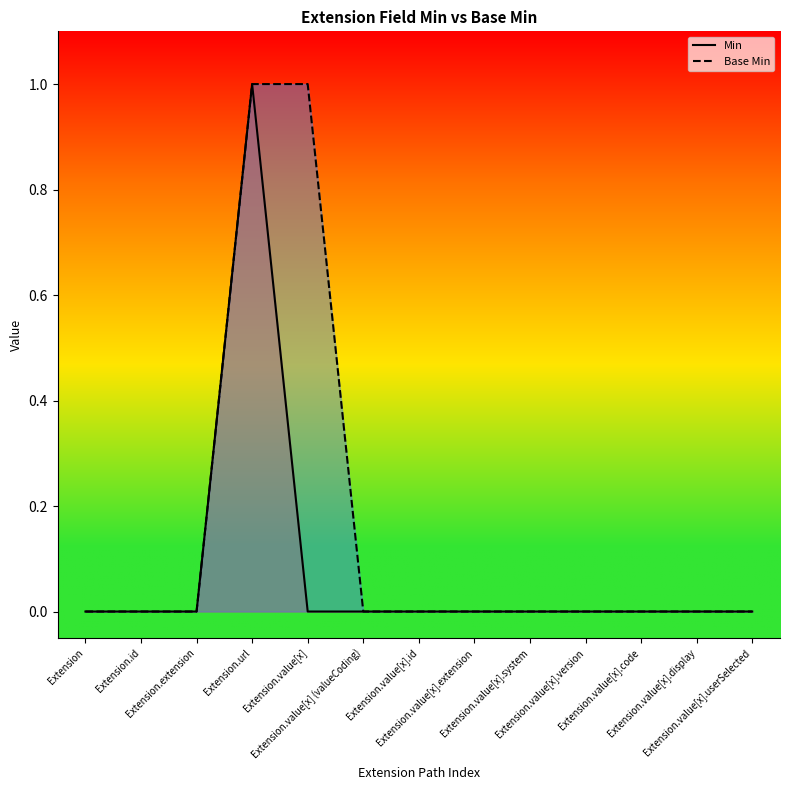

What are all the series names shown in the legend?

Min, Base Min